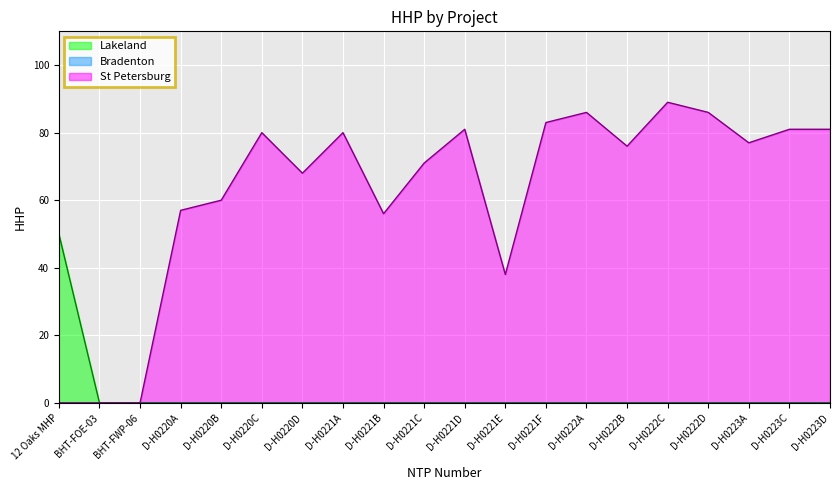

The value of St Petersburg at D-H0220A is 57. True or false?

True